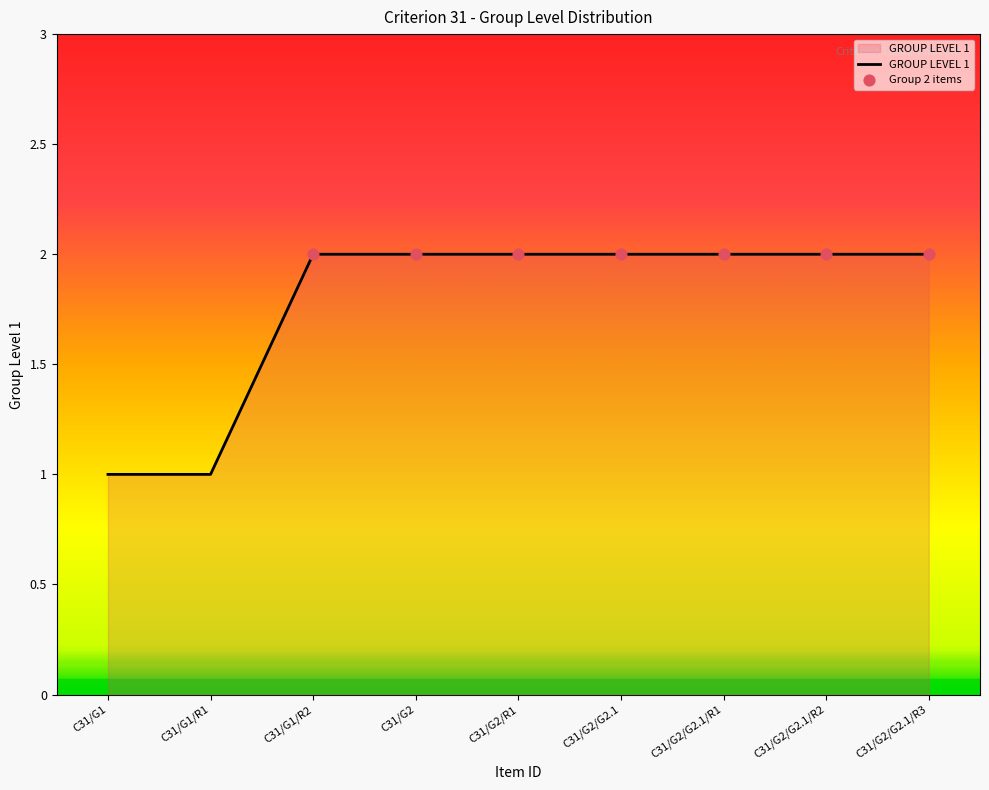

Approximately how many times larger is the value at C31/G2 compared to C31/G1/R1?

2.0